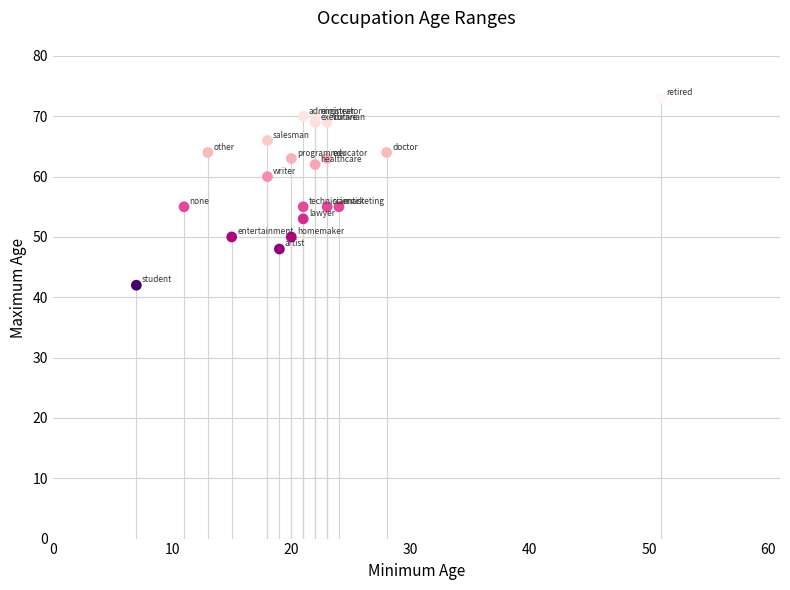

What is the range of X values (max minus min)?

44